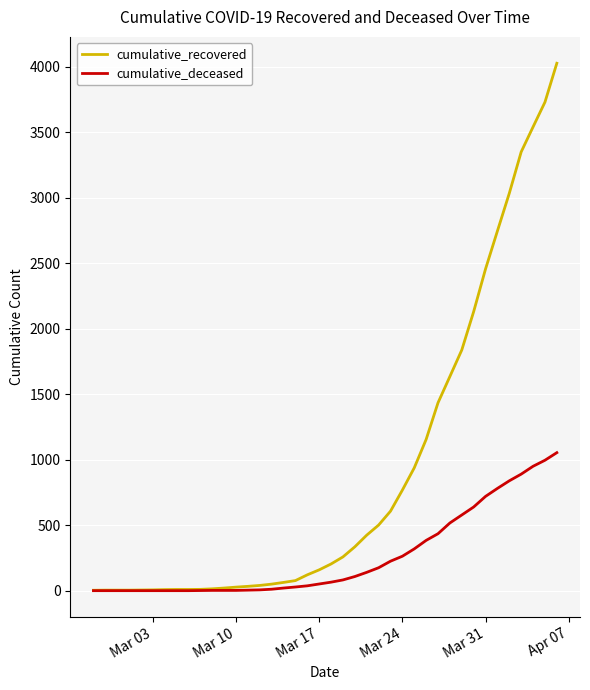

List the series in order of their peak value, lowest first.

cumulative_deceased, cumulative_recovered